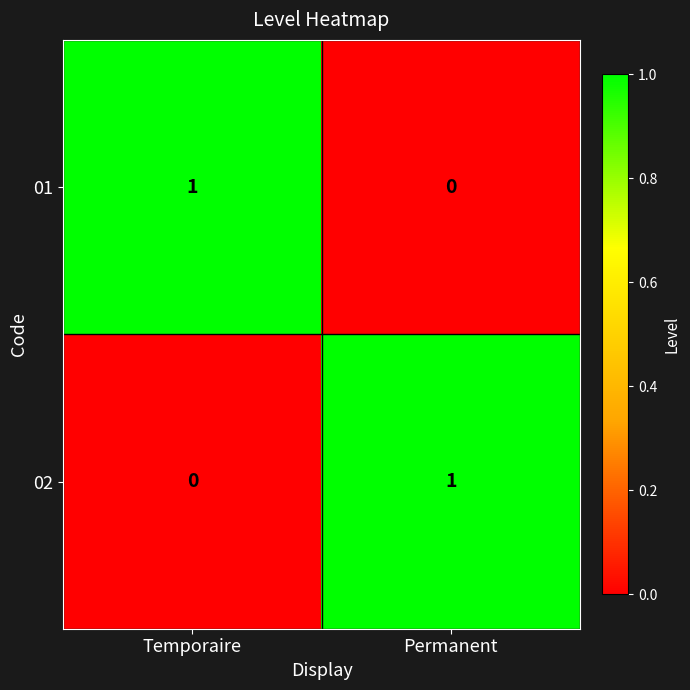

At which label does 02 reach its minimum?

Temporaire